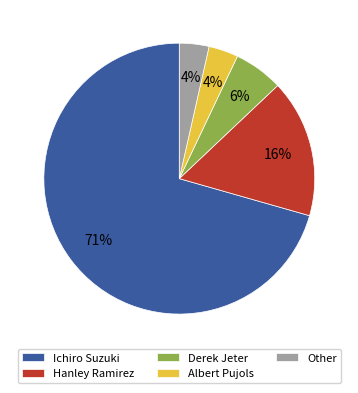

Does Other account for over 50% of the chart?

No